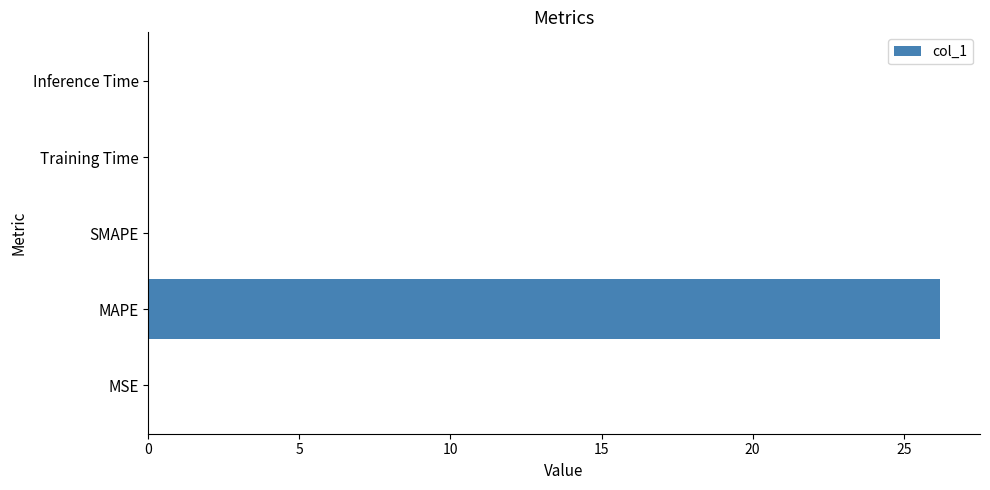

Count the number of data series in this chart.

1